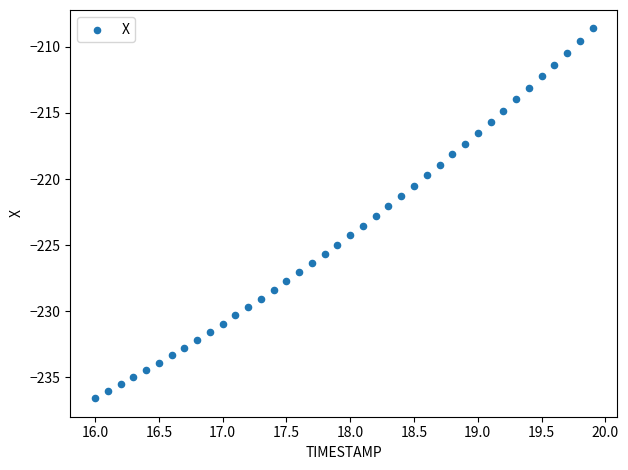

What is the range of X values (max minus min)?

3.9